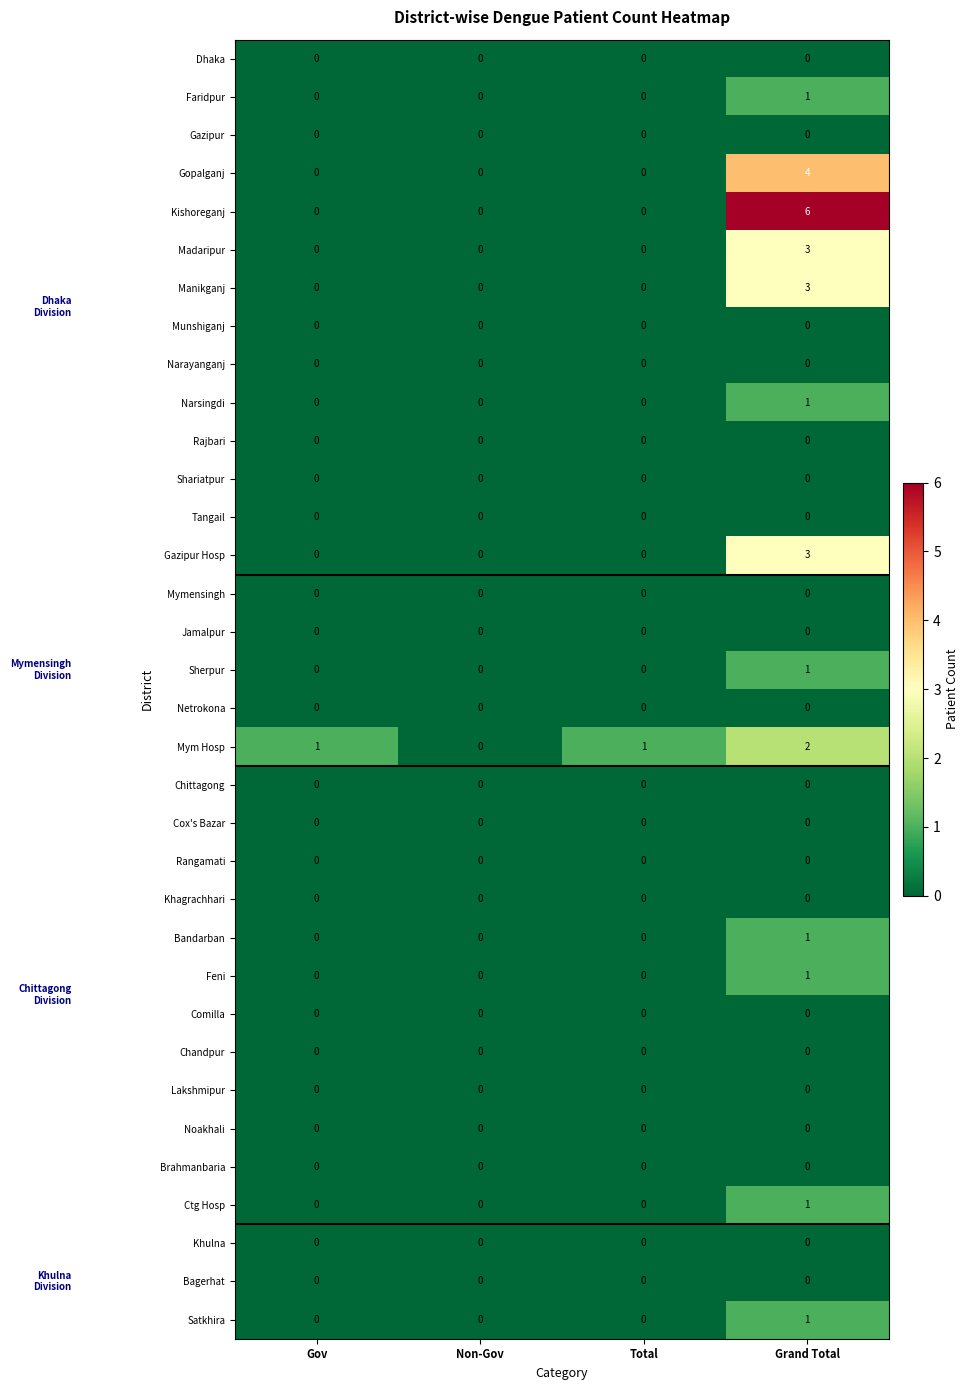

Which series has the largest total across all categories?

Kishoreganj